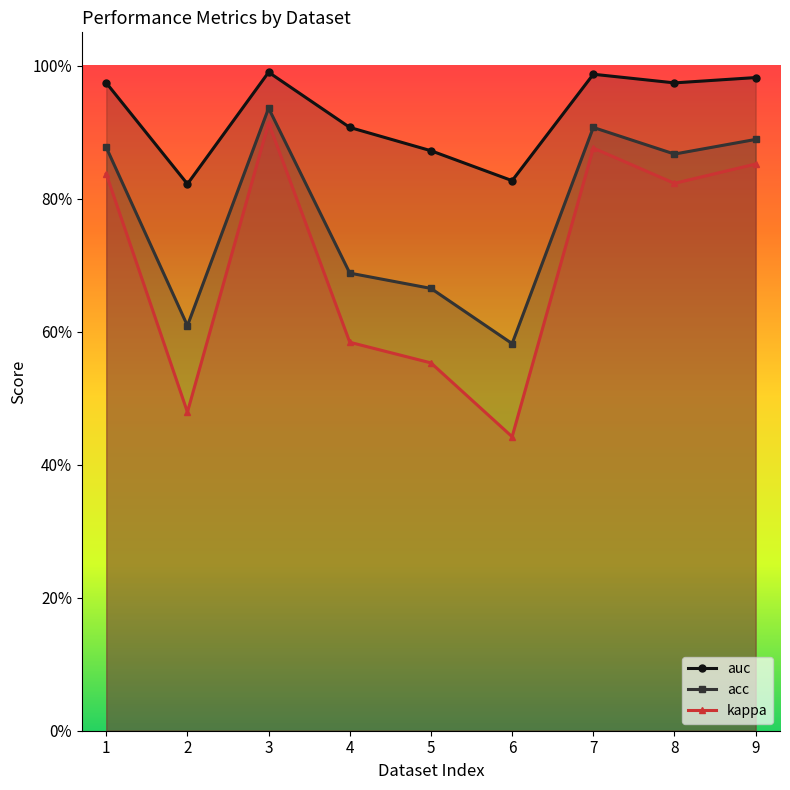

Reading left to right, what are all the values shown in this chart?

acc: 1=0.9	2=0.6	3=0.9	4=0.7	5=0.7	6=0.6	7=0.9	8=0.9	9=0.9
kappa: 1=0.8	2=0.5	3=0.9	4=0.6	5=0.6	6=0.4	7=0.9	8=0.8	9=0.9
auc: 1=1.0	2=0.8	3=1.0	4=0.9	5=0.9	6=0.8	7=1.0	8=1.0	9=1.0